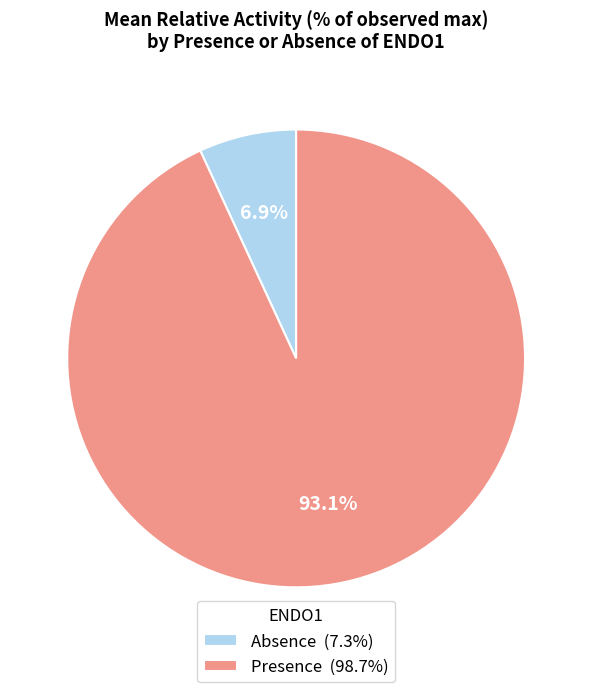

What percentage is the Absence slice, to the nearest percent?

7%